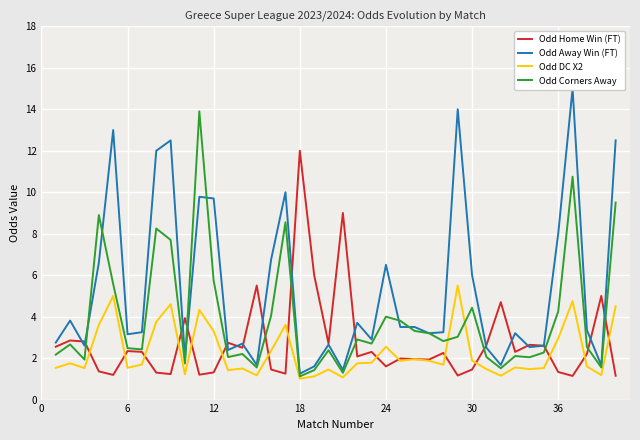

At which label does Odd Home Win (FT) reach its peak?

18